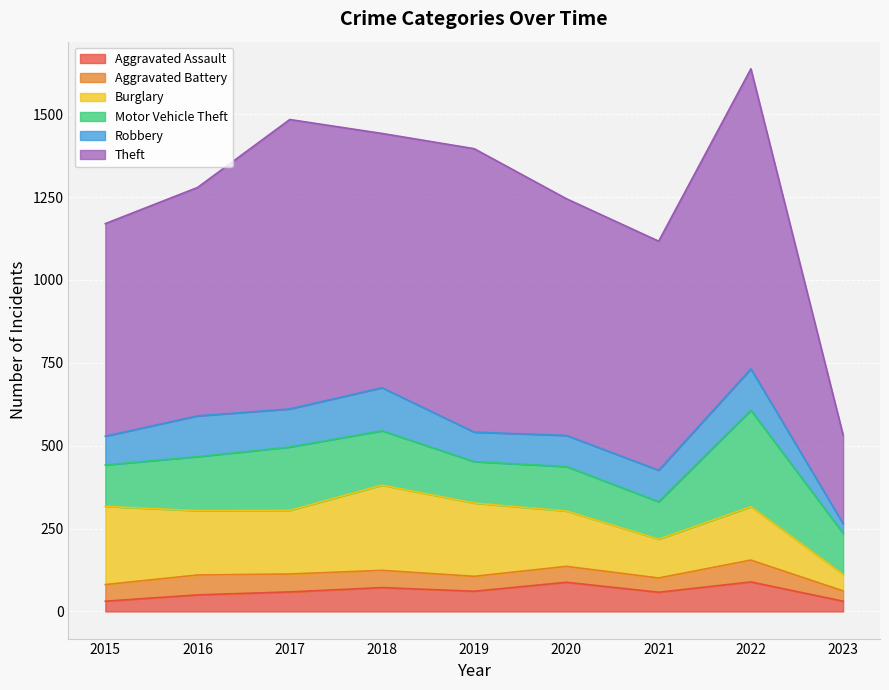

What is the difference between the maximum and minimum values in the Robbery series?

101